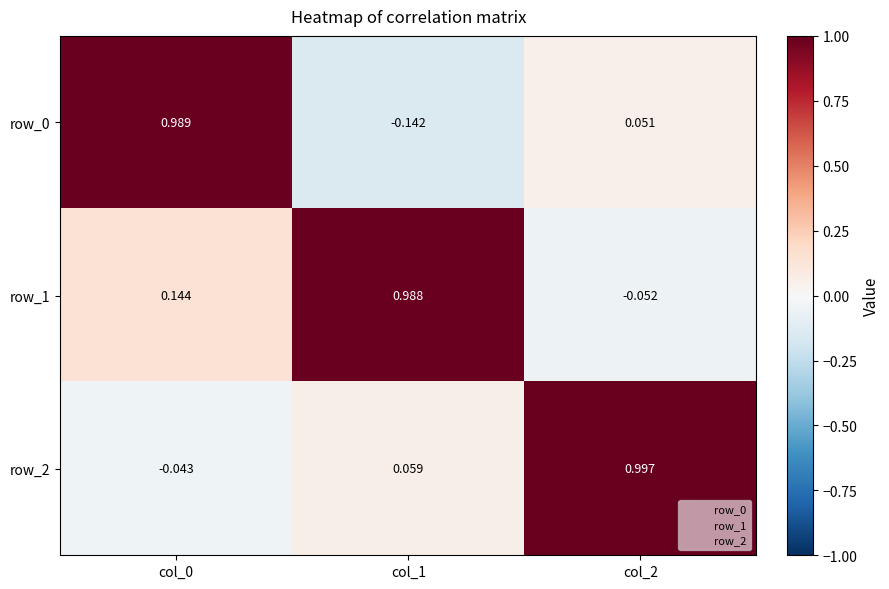

Is the value of row_1 at col_1 greater than the value of row_0 at col_2?

Yes